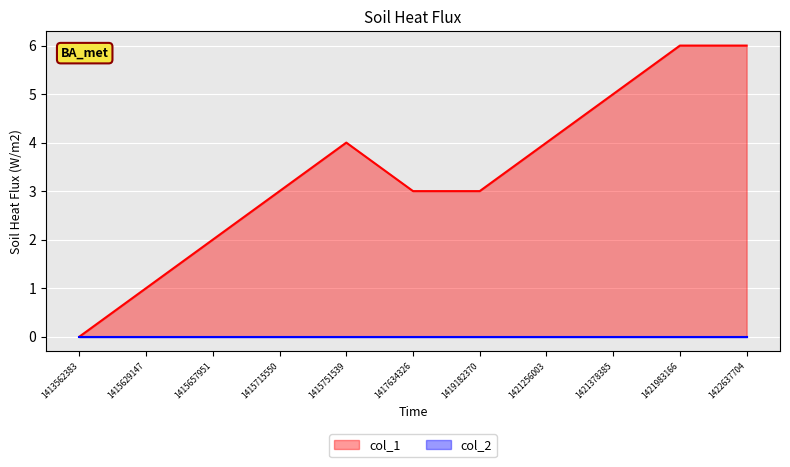

Does the chart display data point markers on the line(s)?

No